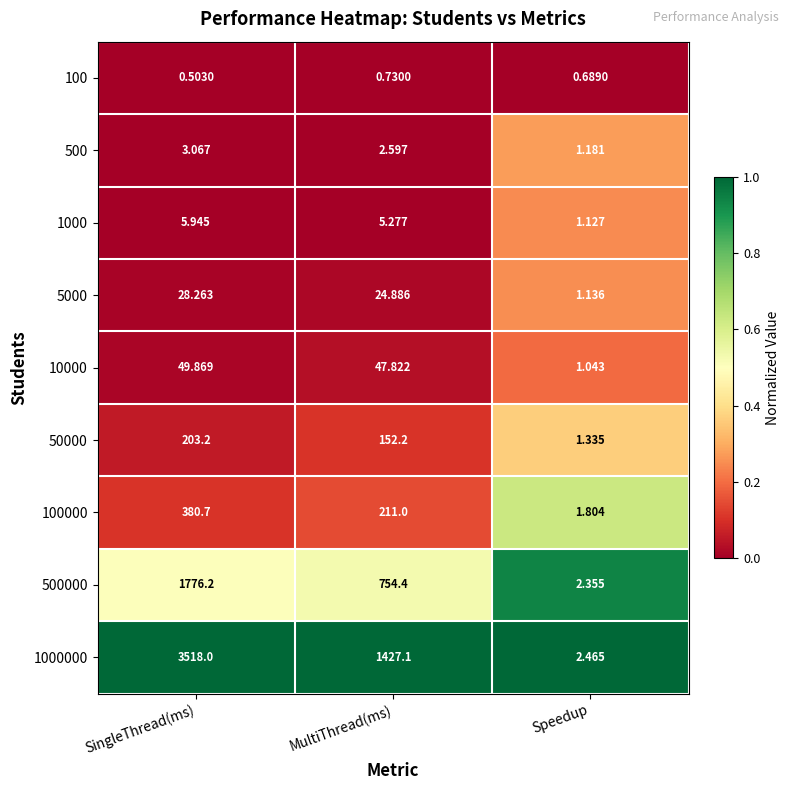

List the labels in order of 1000000 value, largest first.

SingleThread(ms), MultiThread(ms), Speedup